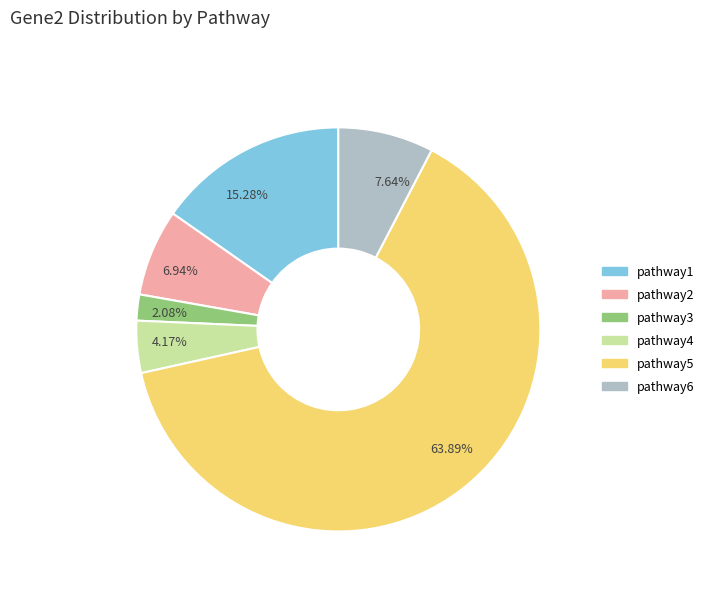

What percentage is the pathway3 slice, to the nearest percent?

2%